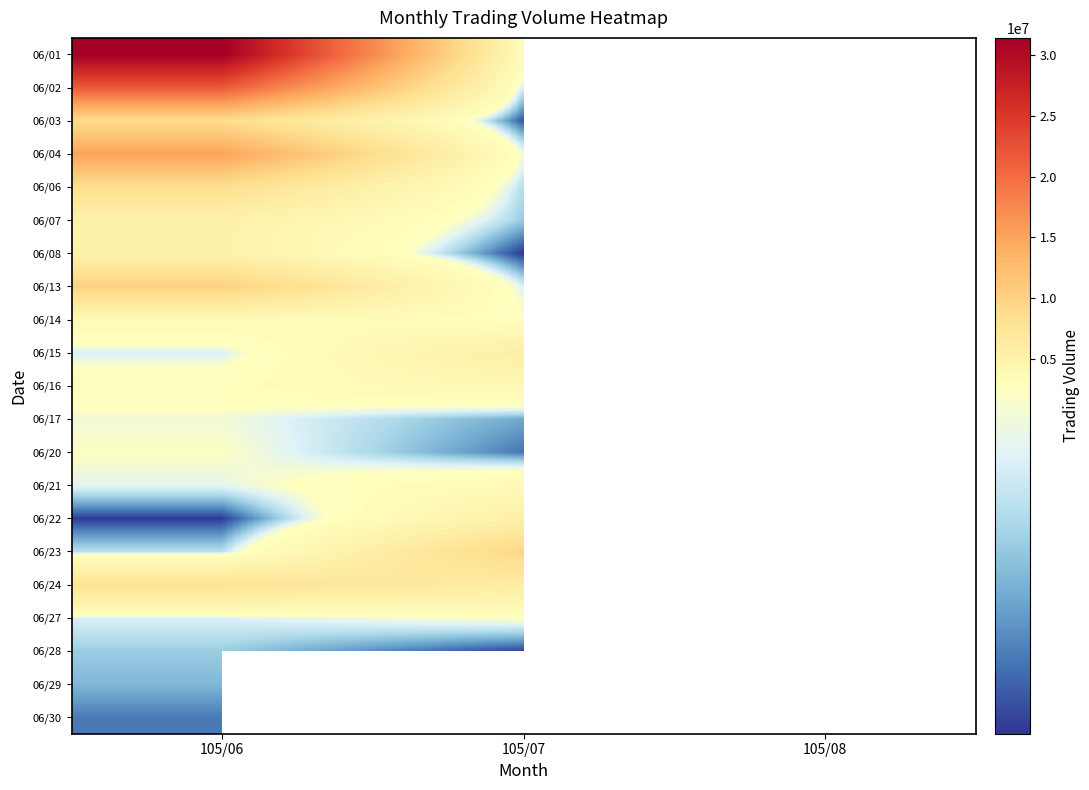

How many categories are shown in the chart?

3